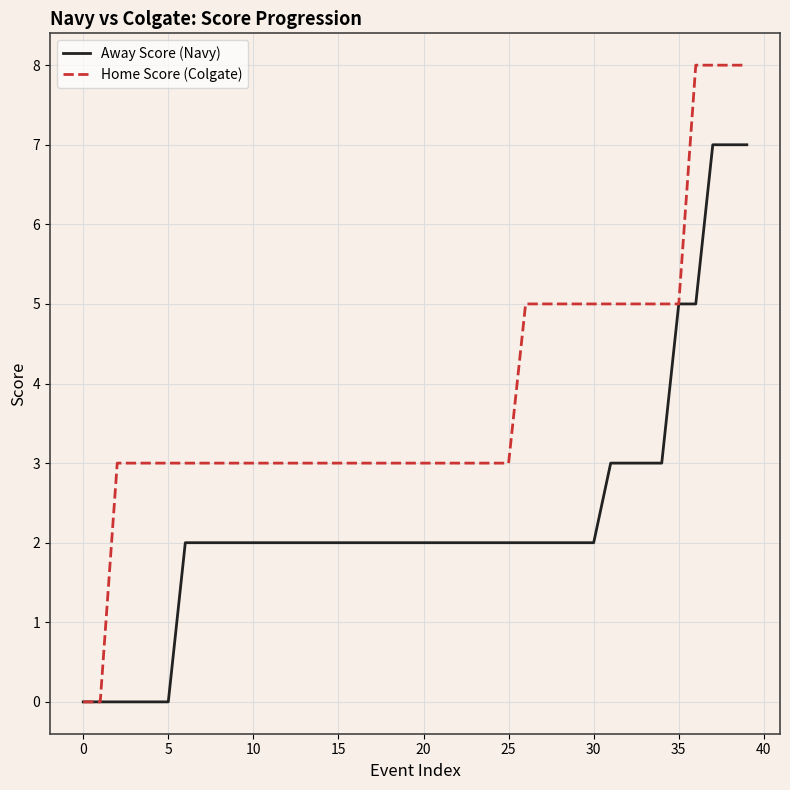

What is the maximum value for Away Score (Navy)?

7